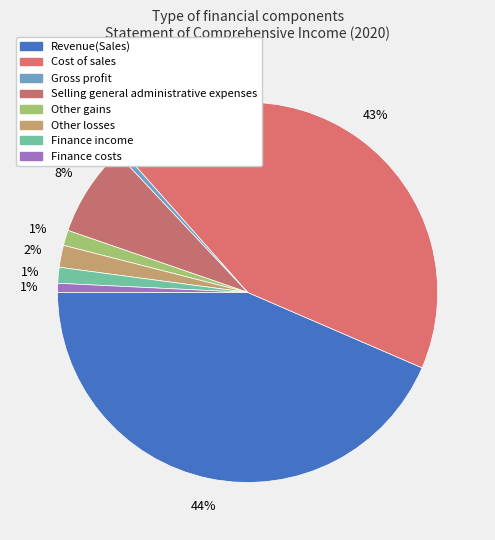

How many segments does this pie chart have?

8